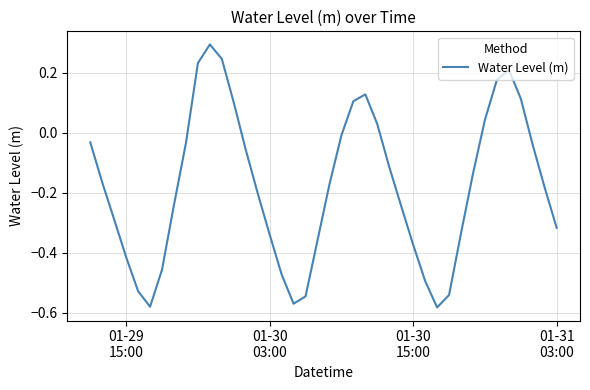

What is the difference between the maximum and minimum values?

0.9